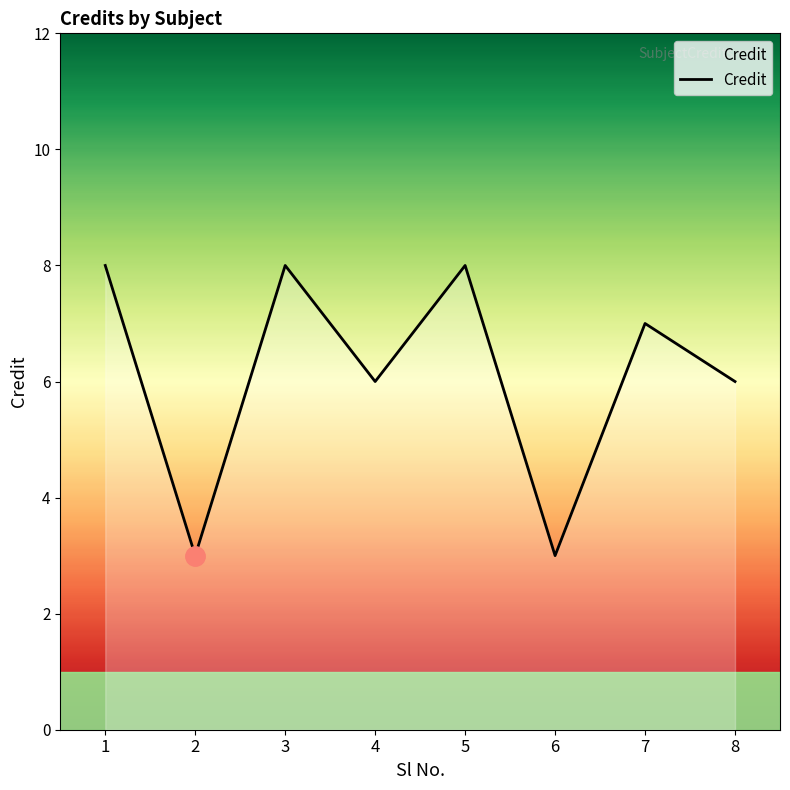

What is the sum of all values?

49